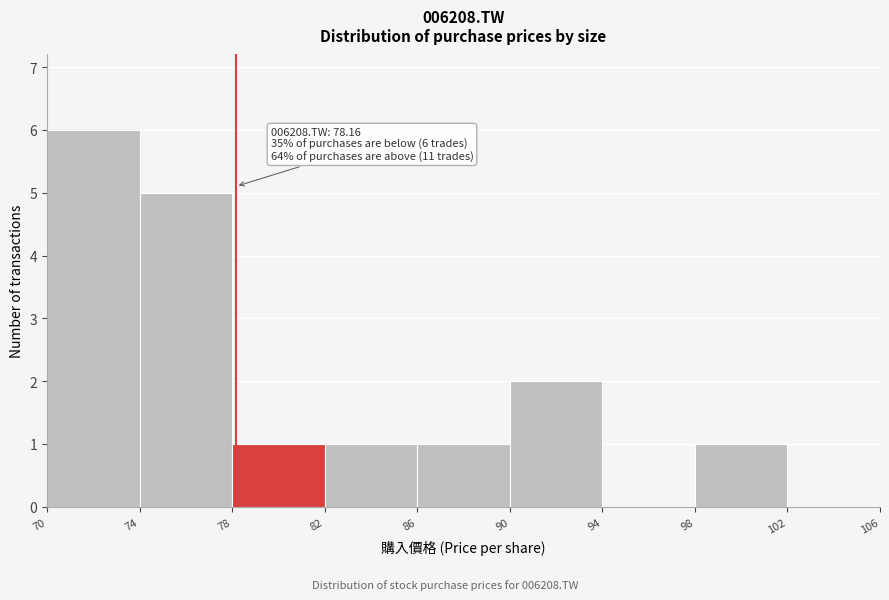

Over which range of the x-axis is the bar tallest?

70 to 74